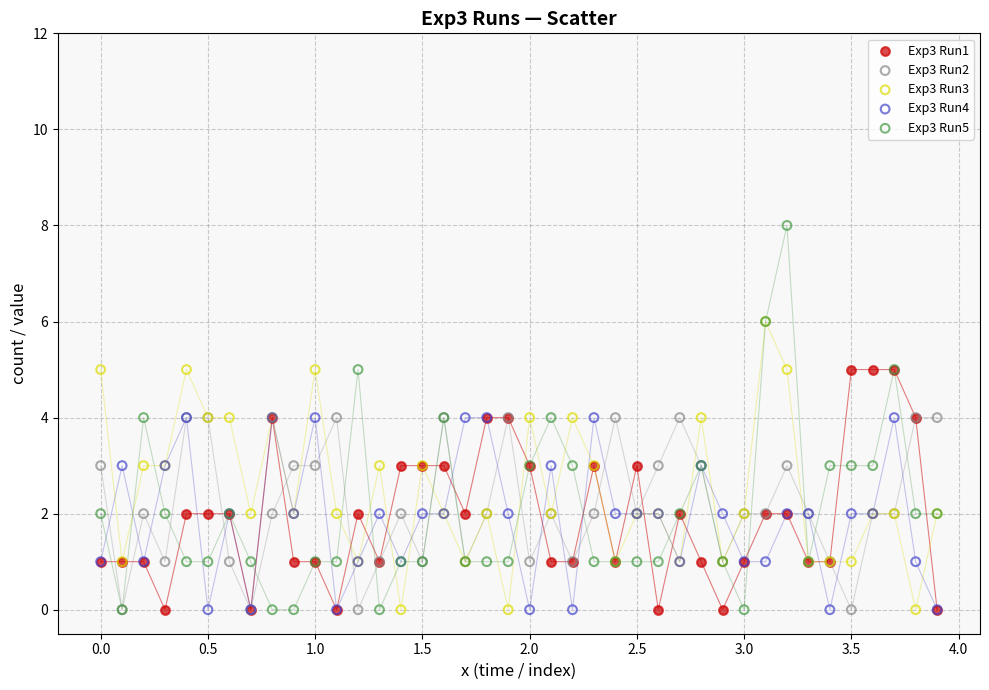

What are all the series names shown in the legend?

Exp3 Run1, Exp3 Run2, Exp3 Run3, Exp3 Run4, Exp3 Run5